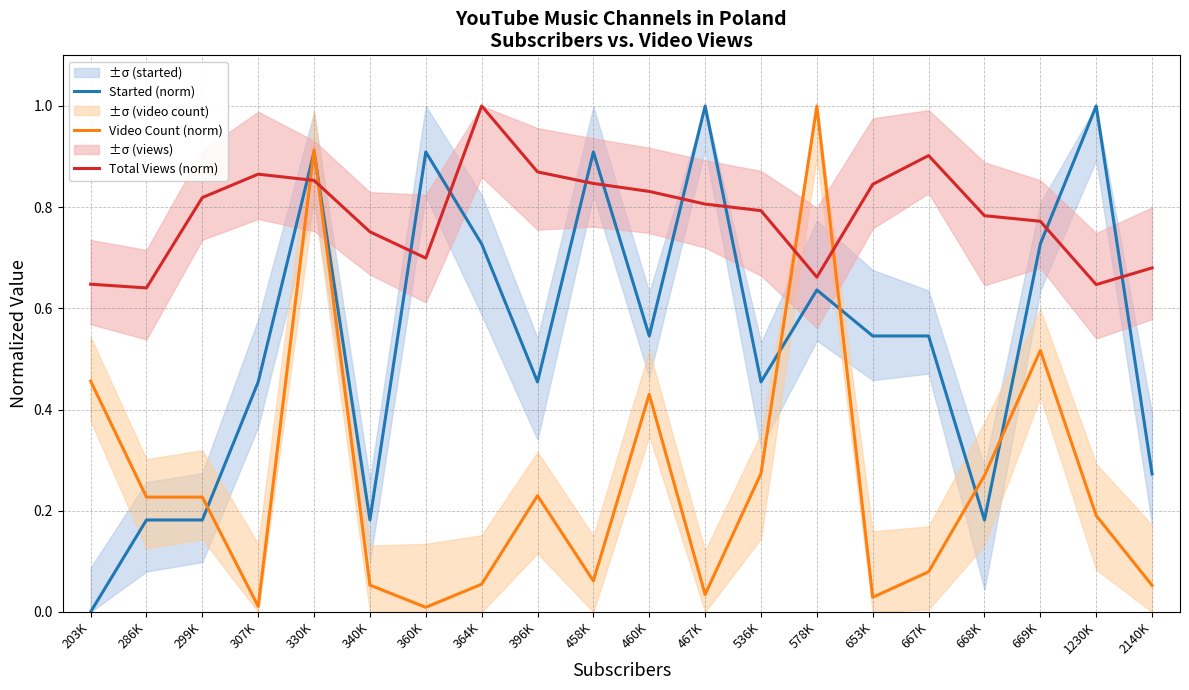

What is the label of the 3rd point from the left?

299K